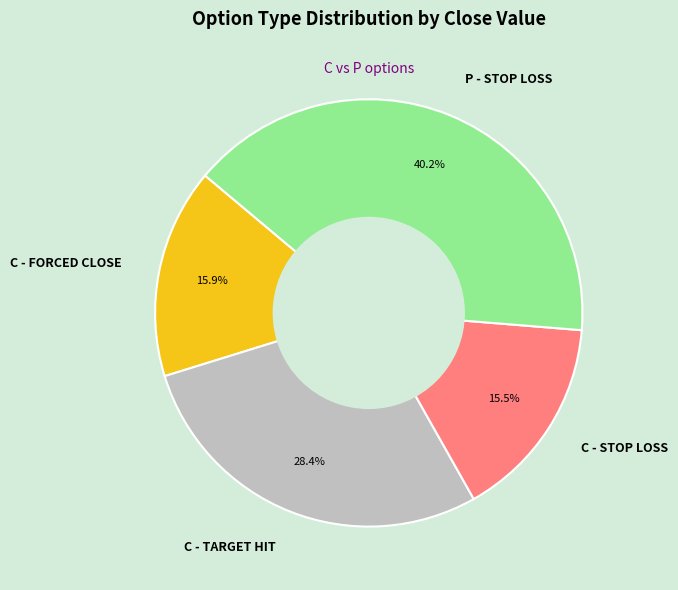

What is the largest slice in the pie chart?

P - STOP LOSS